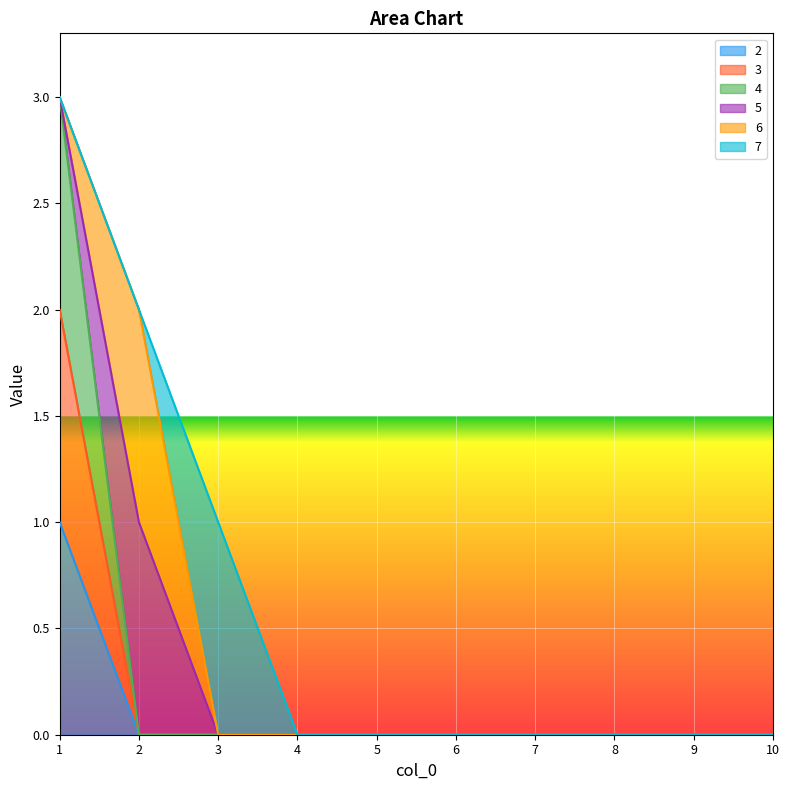

Between 6 and 7, which is larger?

6